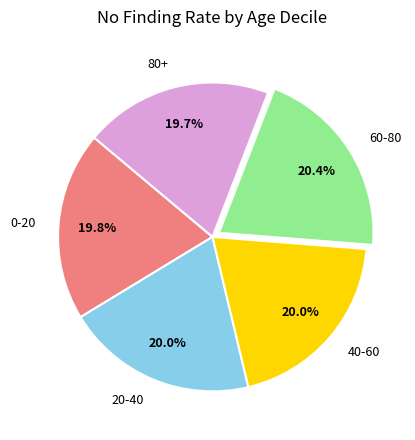

Combined, do 60-80 and 20-40 account for over 50%?

No